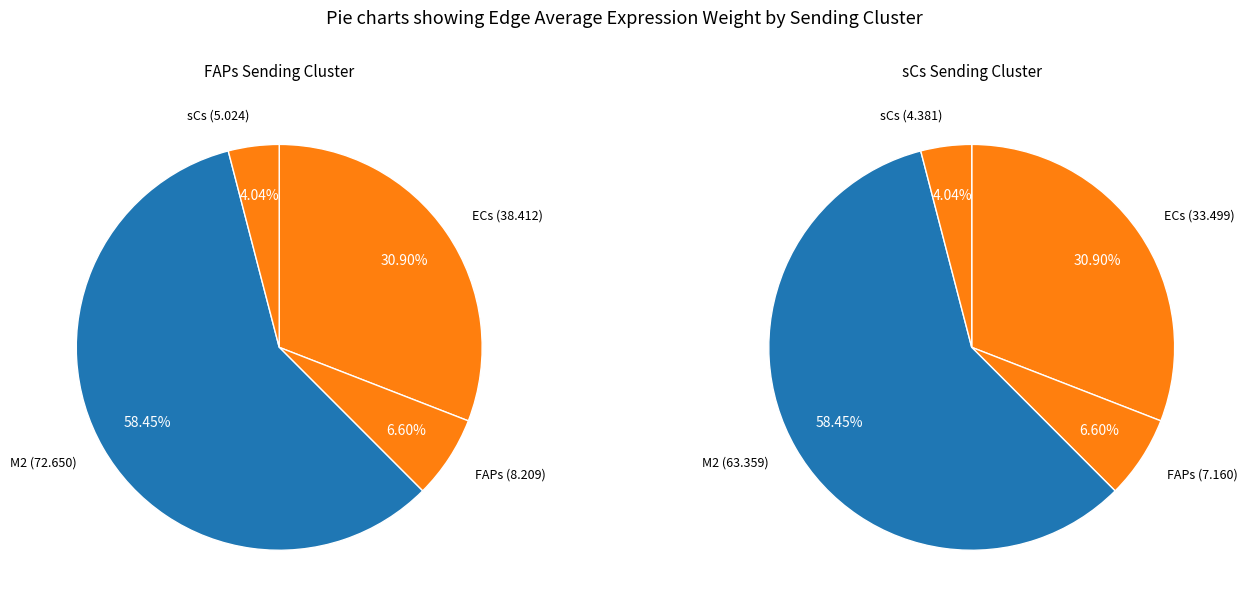

The 3 slice represents 1% of the pie. True or false?

False